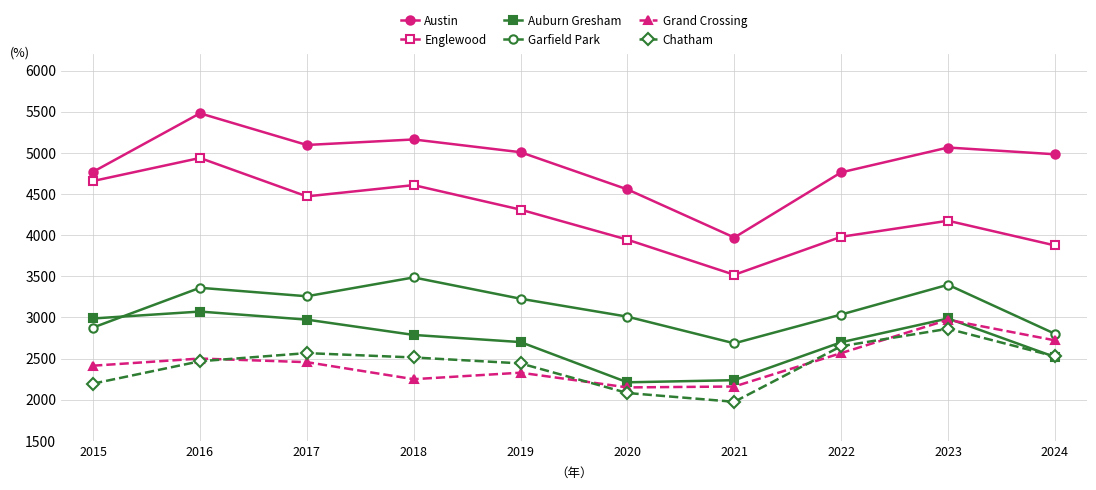

Where is the first local minimum for Englewood?

2017